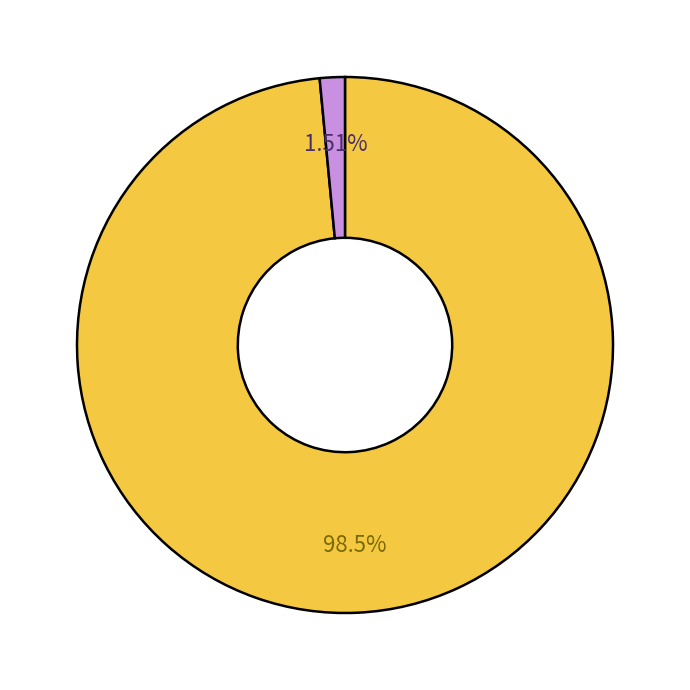

Is there a majority slice in this chart?

Yes